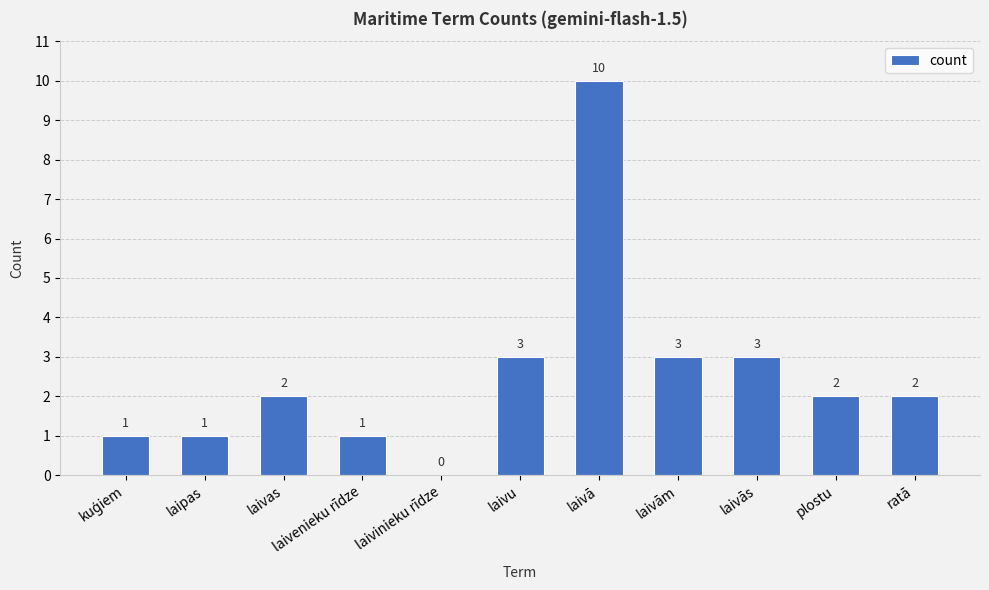

Which has a higher value, laipas or laivas?

laivas